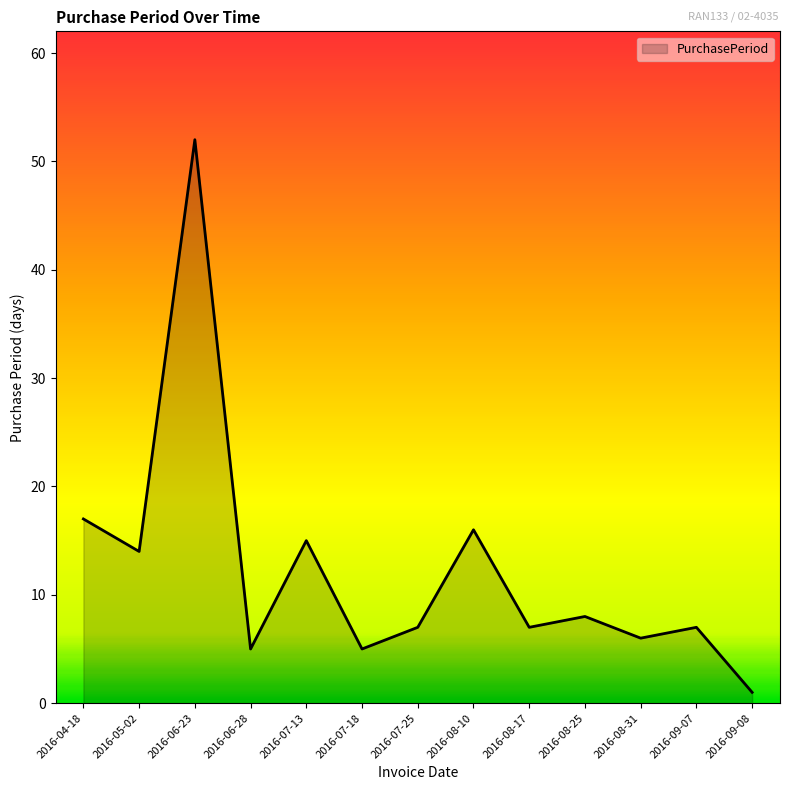

True or false: the data shows 7 at 2016-06-28.

False